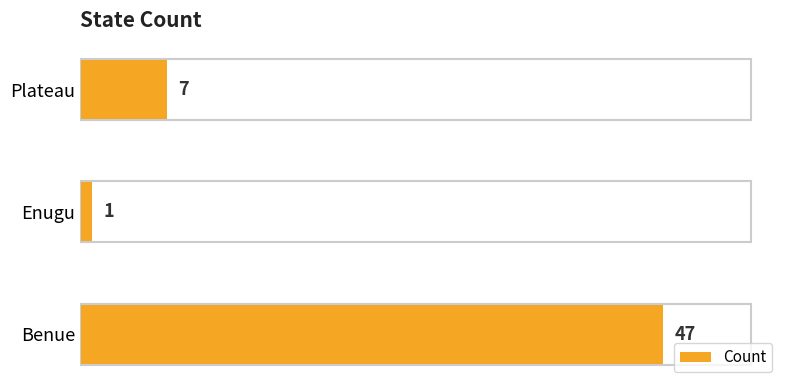

Which category has the lowest value across all series?

Enugu